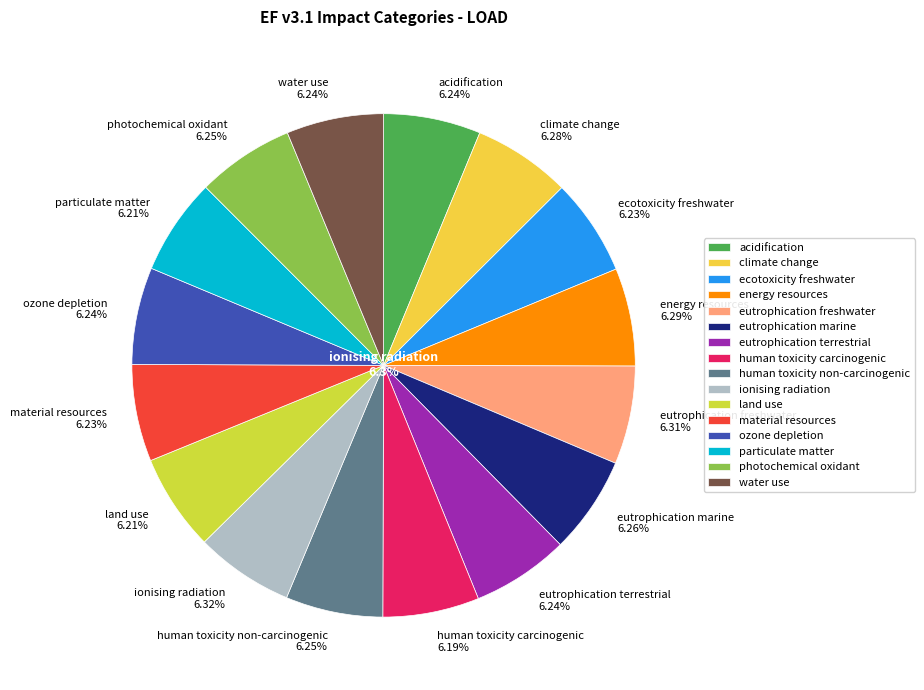

True or false: ionising radiation accounts for 17% of the total.

False